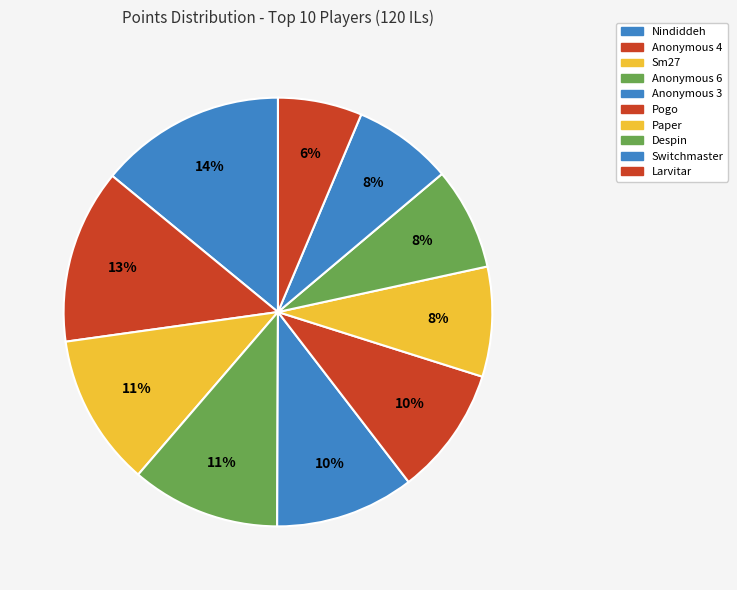

True or false: Anonymous 4 accounts for 23% of the total.

False